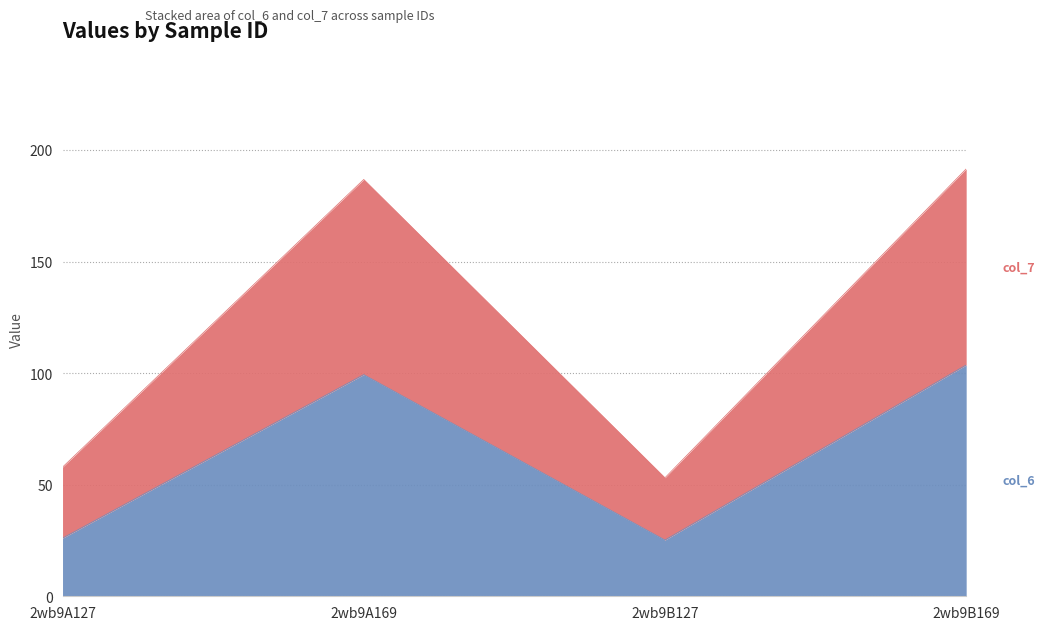

Does the chart display data point markers on the line(s)?

No